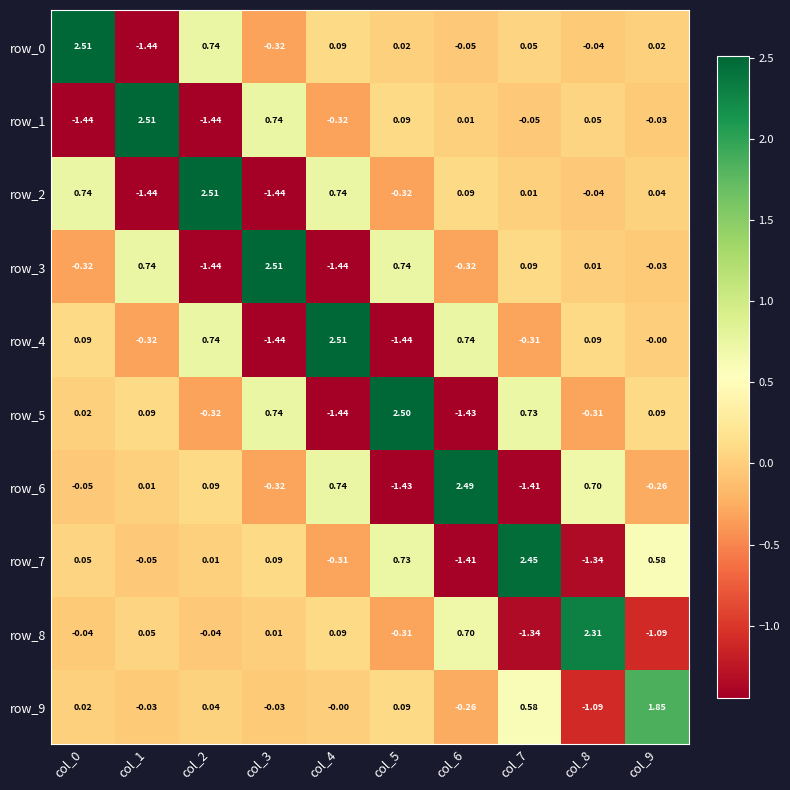

List the series in order of their peak value, lowest first.

row_9, row_8, row_7, row_6, row_5, row_4, row_3, row_2, row_1, row_0